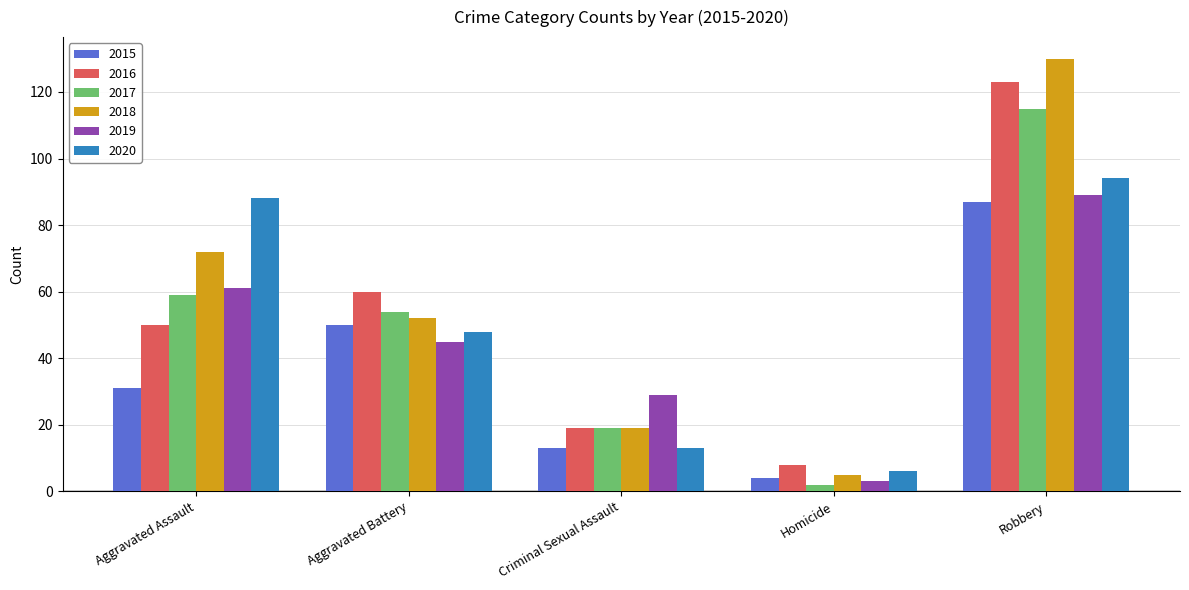

Between Aggravated Battery and Criminal Sexual Assault, which series saw the biggest shift?

2016